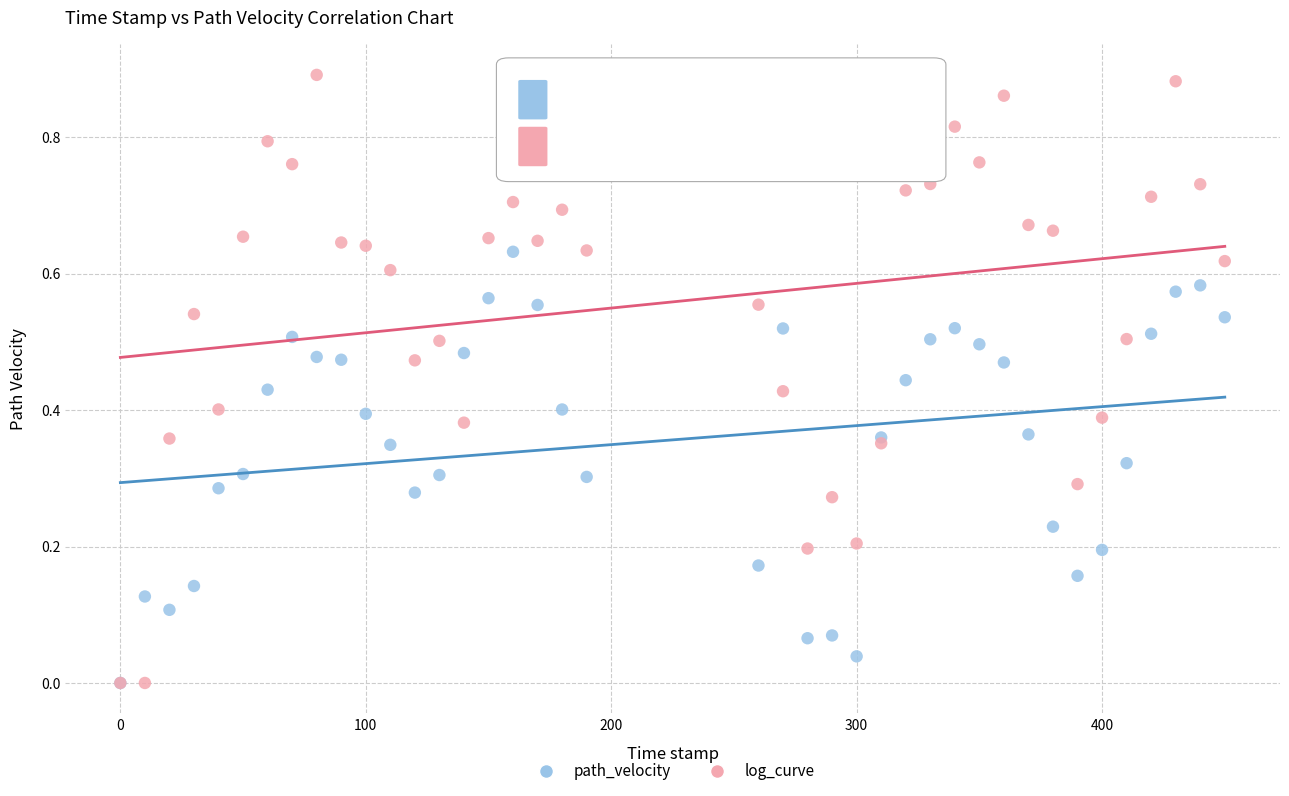

Which series has the widest spread of Y values?

log_curve